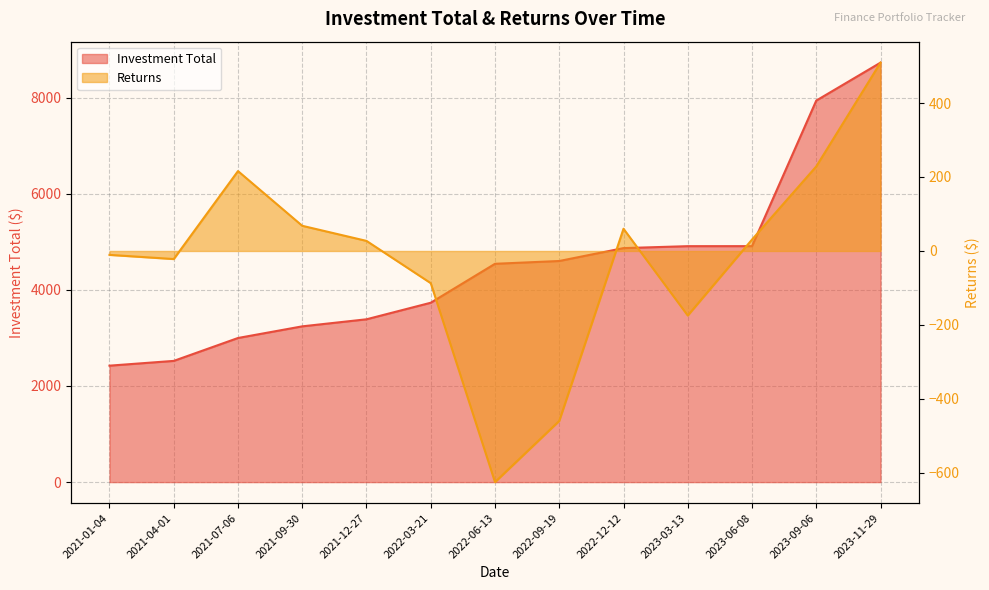

What is the average value of the Investment Total series?

4523.1